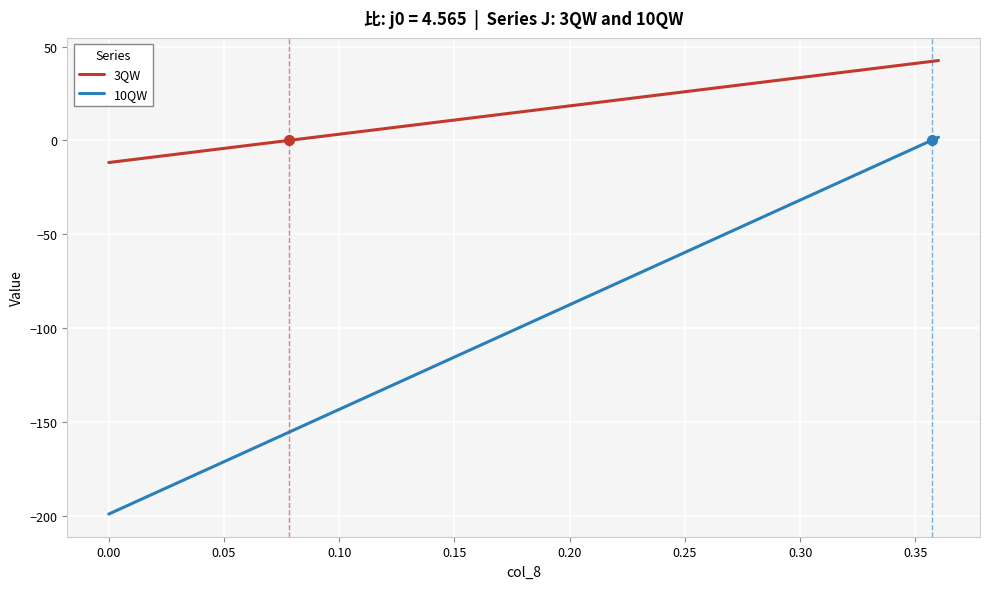

What is the difference between the maximum and minimum values in the 3QW series?

54.4